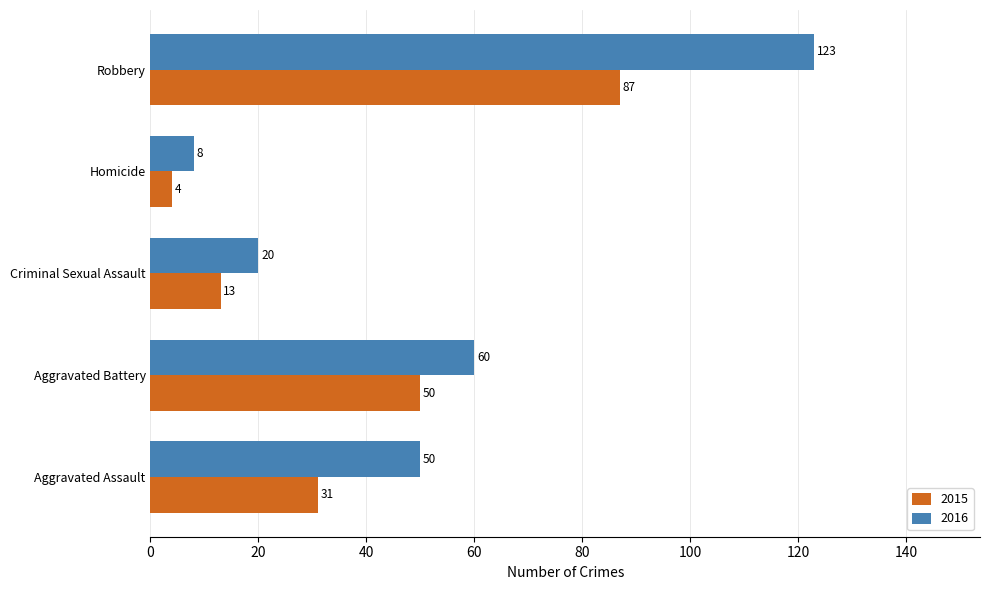

Is it true that 2015 equals 30 at Aggravated Battery?

False